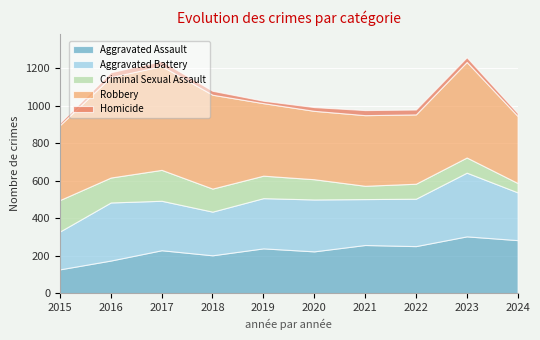

Rank the categories by Criminal Sexual Assault value from highest to lowest.

2015, 2017, 2016, 2018, 2019, 2020, 2023, 2022, 2021, 2024